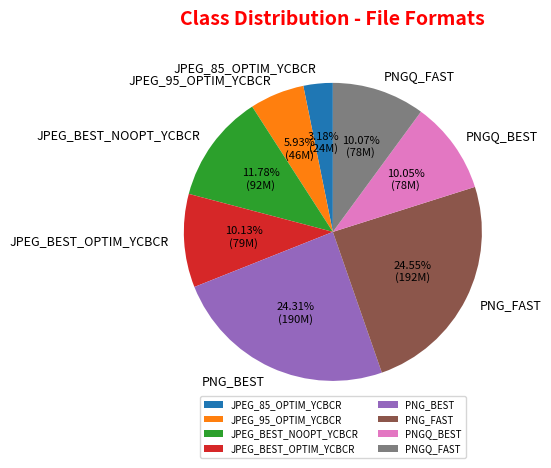

Count the number of slices in the pie.

8